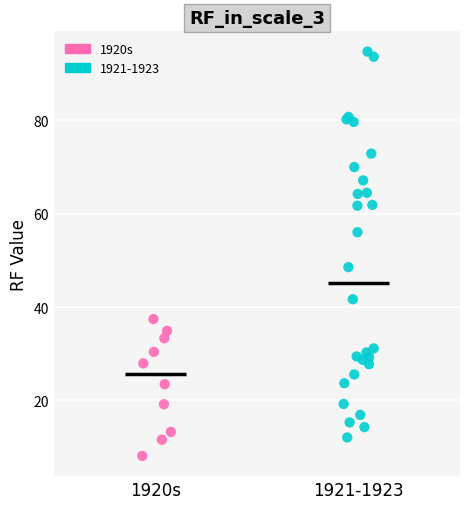

Which series contains the lowest Y value?

1920s